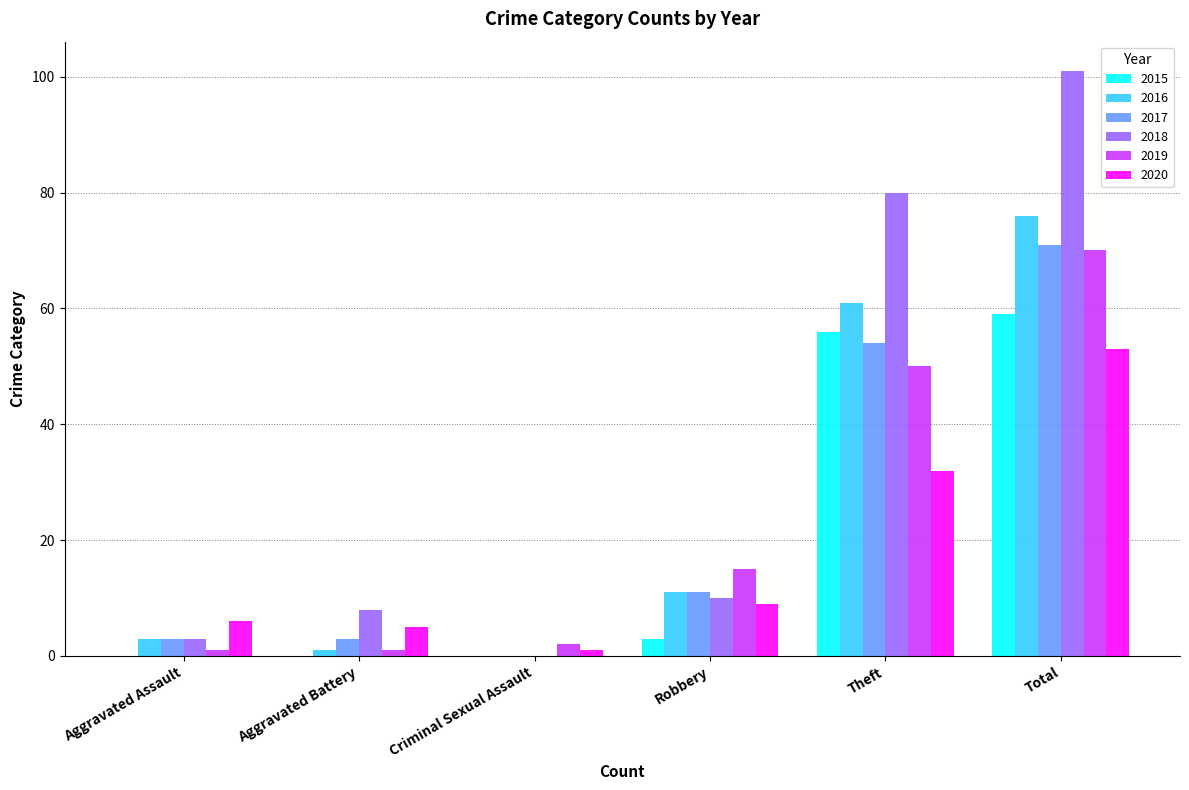

What is the spread (max minus min) of values at Aggravated Battery?

8